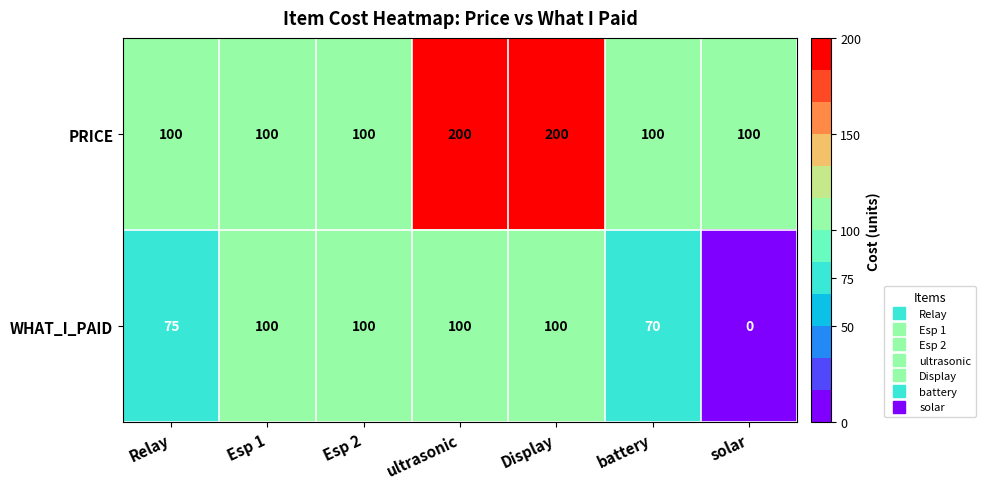

What is the sum of the WHAT_I_PAID values at Relay and solar?

75